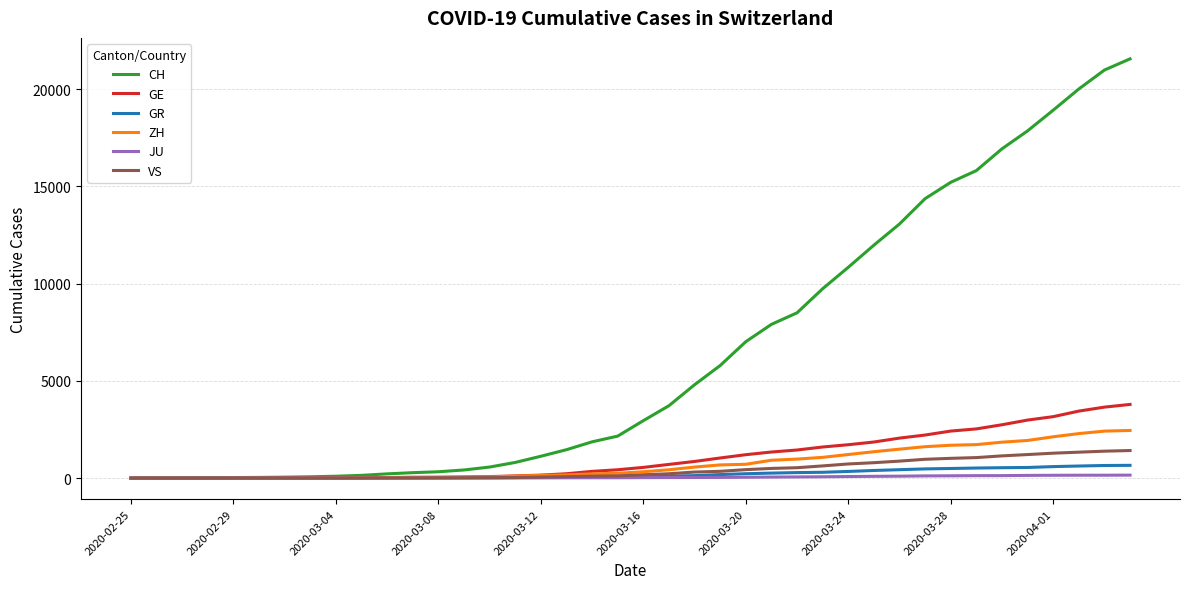

Which series has the largest total across all categories?

CH